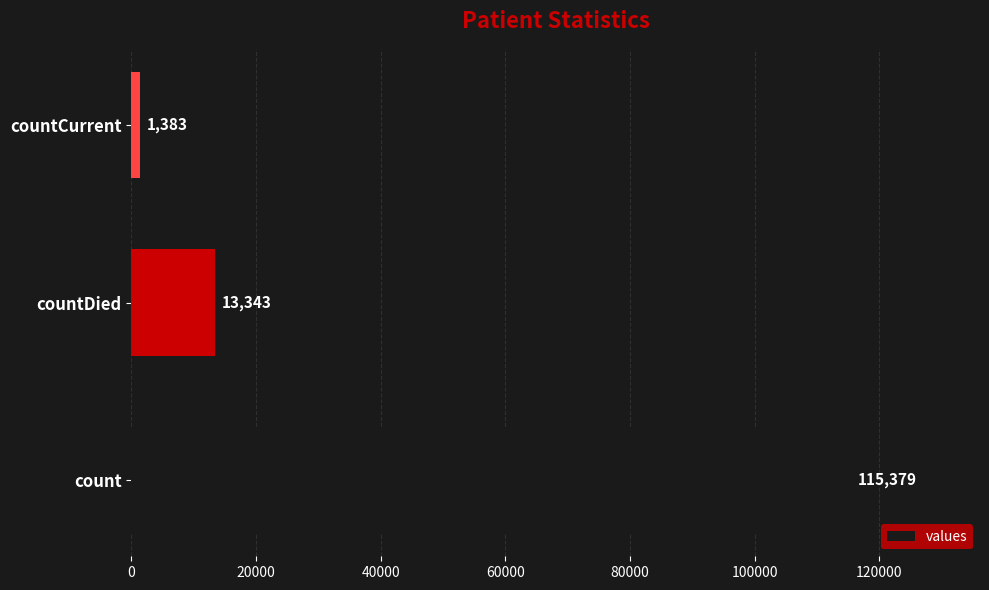

True or false: the data shows 13343 at countDied.

True